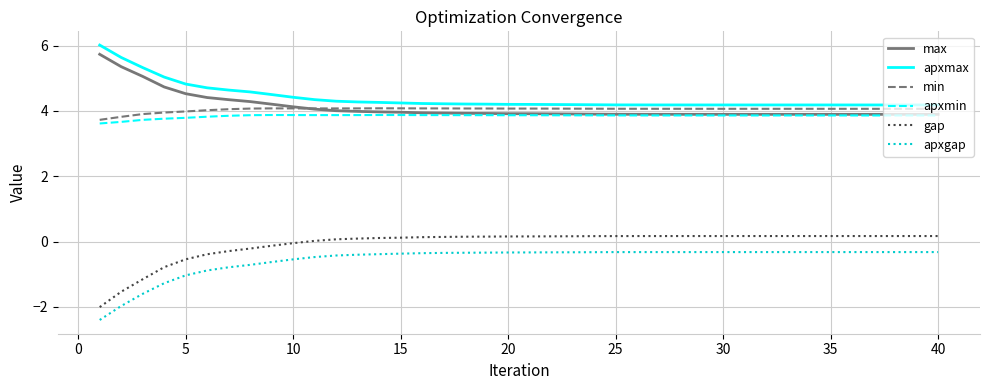

What is the minimum value for min?

3.7